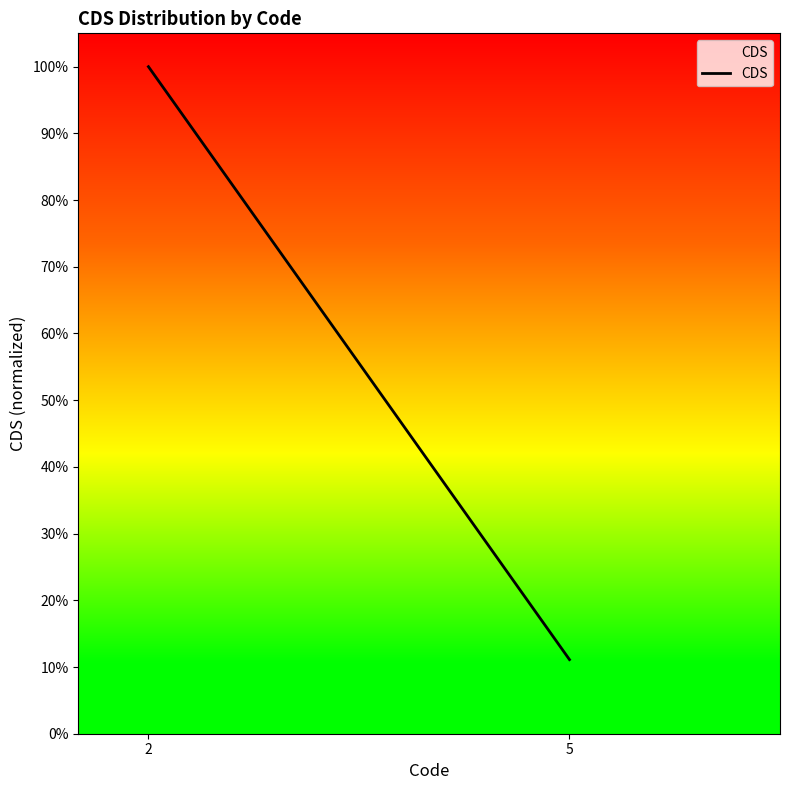

True or false: the data shows 1.0 at 2.

True